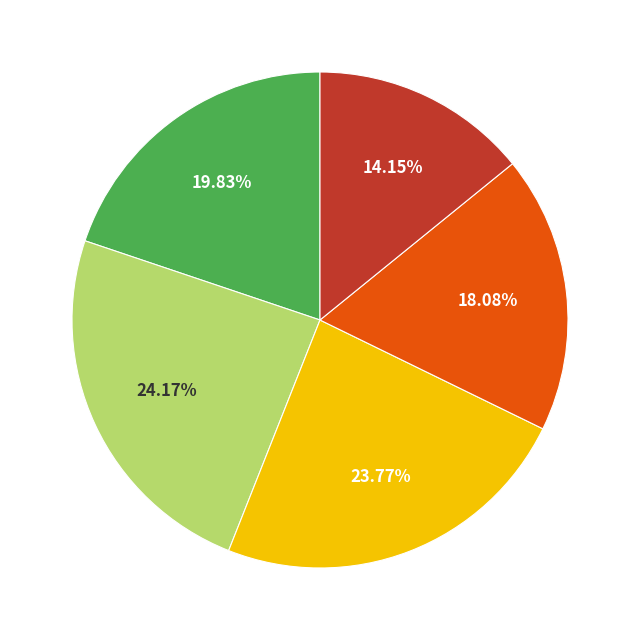

Count the number of slices in the pie.

5